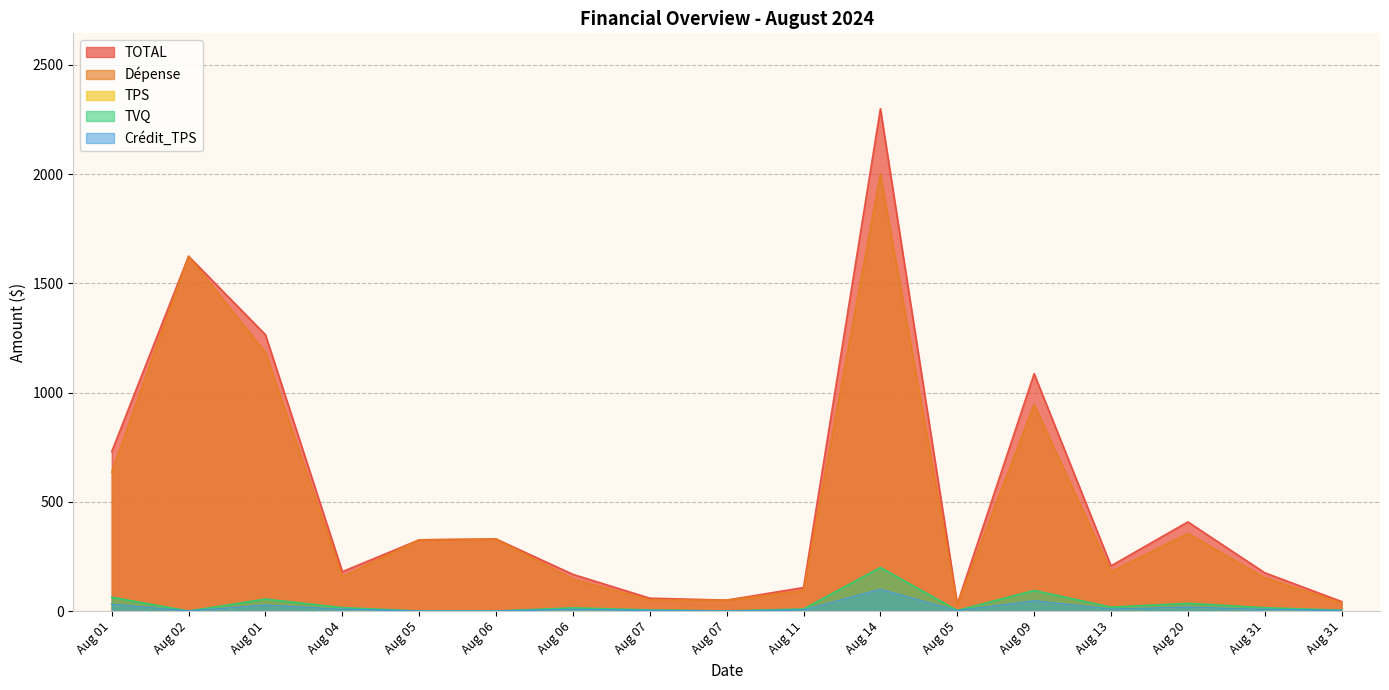

Reading right to left, transcribe all the data shown in this chart.

TOTAL: 43.6	175.3	408.2	207.0	1086.5	32.0	2299.5	107.7	50.0	59.0	167.9	329.9	326.0	180.2	1264.7	1624.1	730.1
Dépense: 37.9	152.4	355.0	180.0	945.0	27.9	2000.0	93.7	50.0	51.3	146.0	329.9	326.0	156.8	1182.4	1624.1	635.0
TPS: 1.9	7.6	17.8	9.0	47.2	1.4	100.0	4.7	0.0	2.6	7.3	0.0	0.0	7.8	27.5	0.0	31.8
TVQ: 3.8	15.2	35.4	18.0	94.3	2.8	199.5	9.3	0.0	5.1	14.6	0.0	0.0	15.6	54.9	0.0	63.3
Crédit_TPS: 1.9	7.6	17.8	9.0	47.2	1.4	100.0	4.7	0.0	2.6	7.3	0.0	0.0	7.8	27.5	0.0	31.8